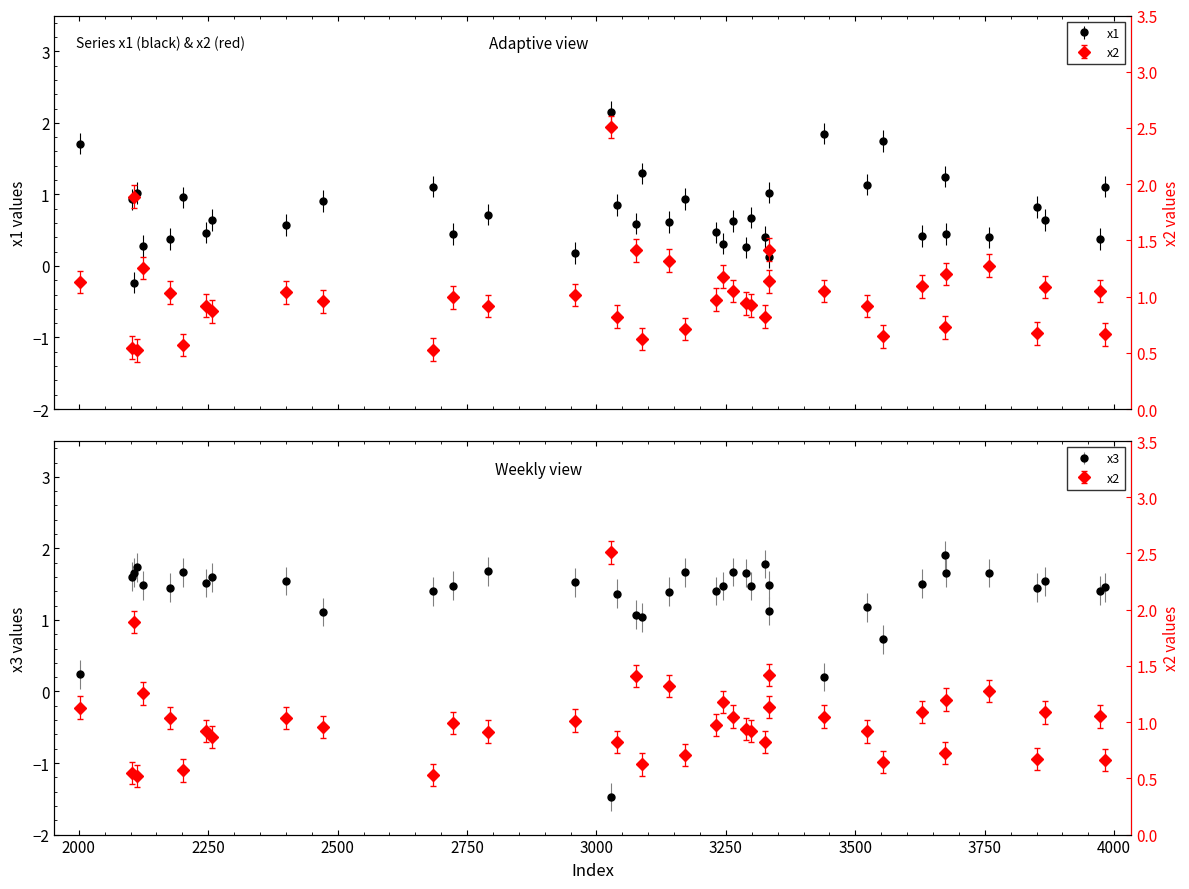

What is the smallest value displayed?

-1.5